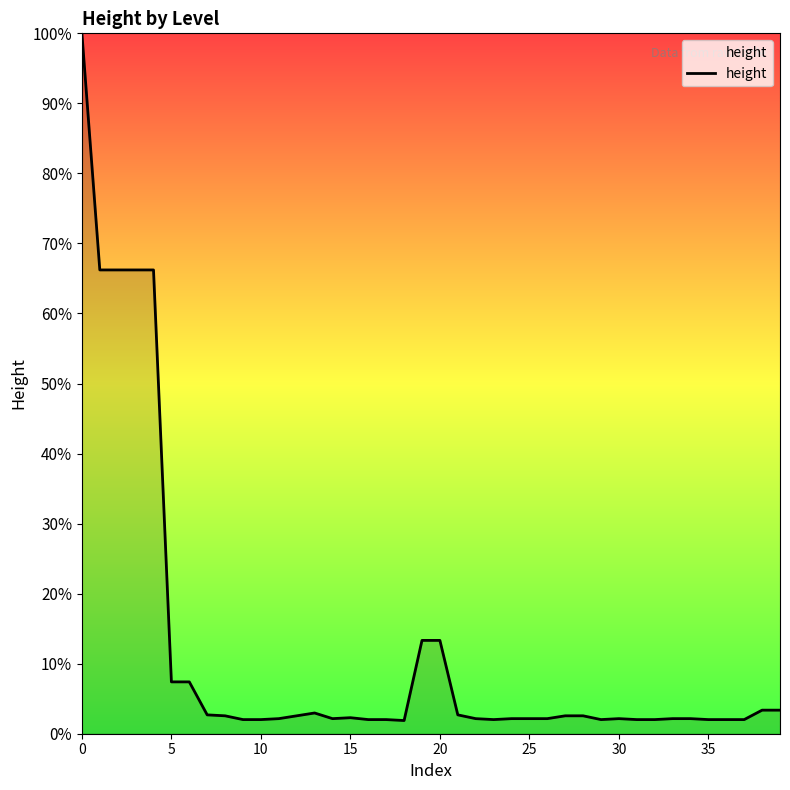

True or false: there are more than 2 points higher than both neighbors.

True